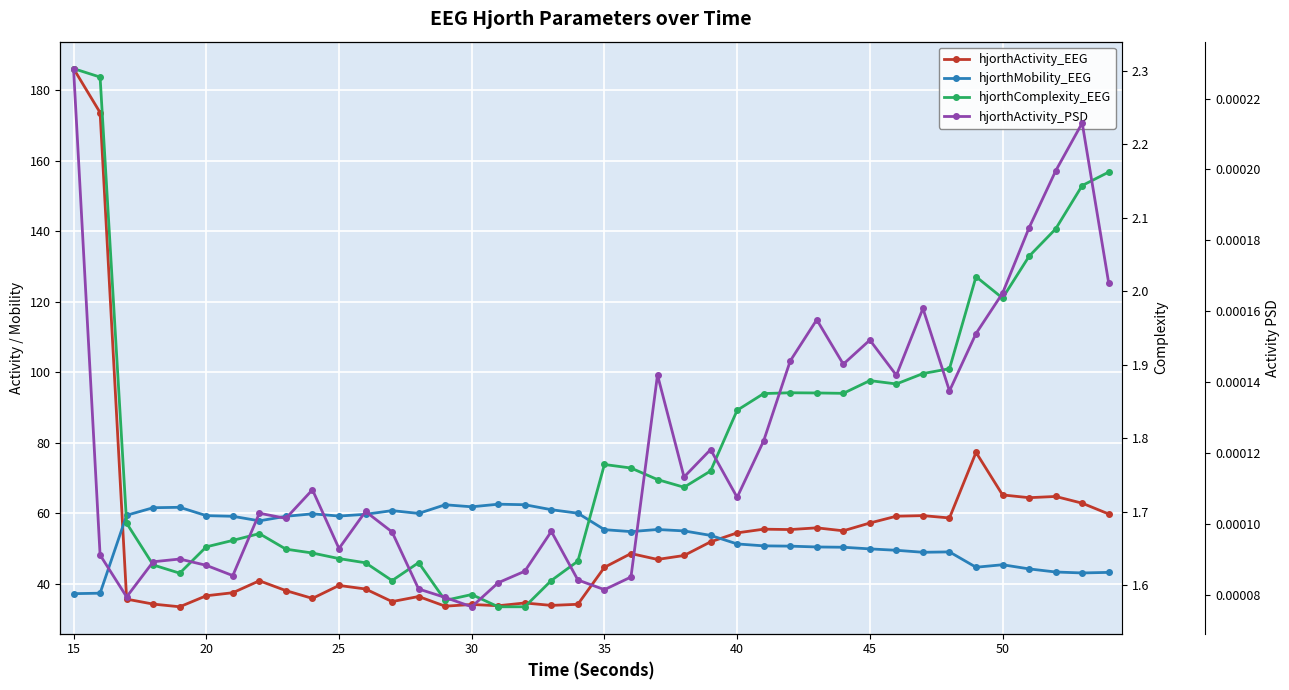

At how many categories does at least one series exceed 22?

40